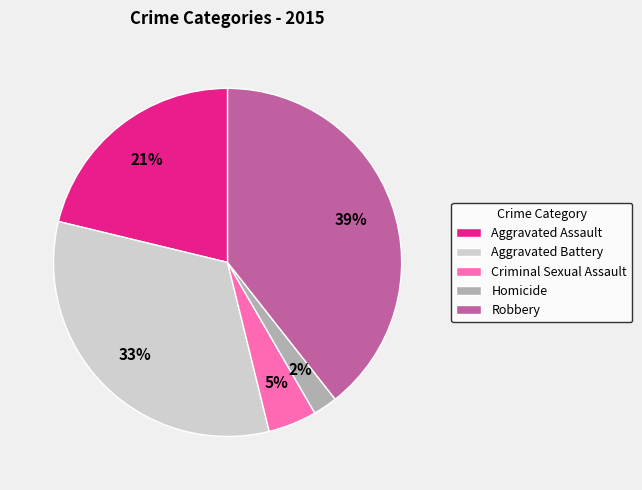

Which slice is the smallest?

Homicide